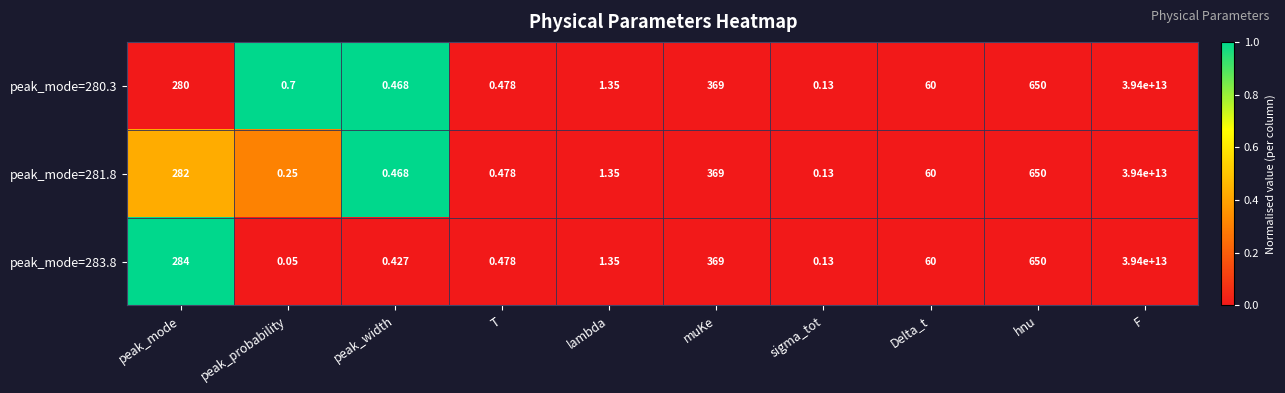

At which label is peak_mode=280.3 closest to 19700000000000?

hnu